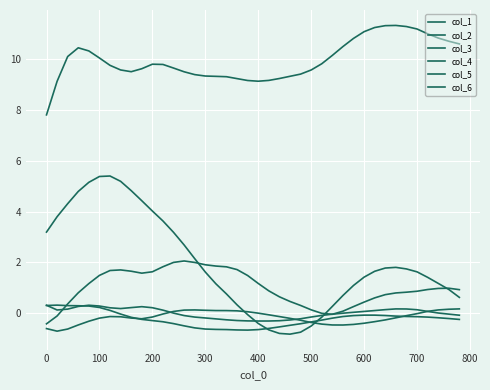

At how many categories does at least one series exceed 0?

40